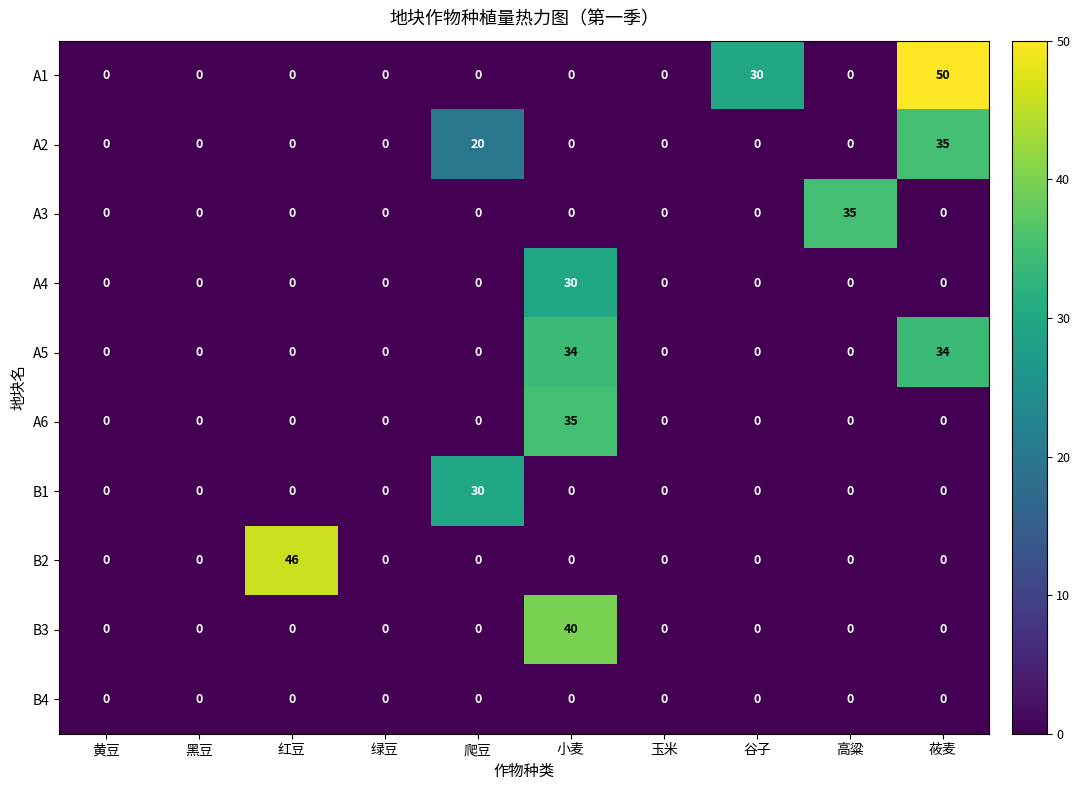

The B2 series shows 0 at 谷子. True or false?

True